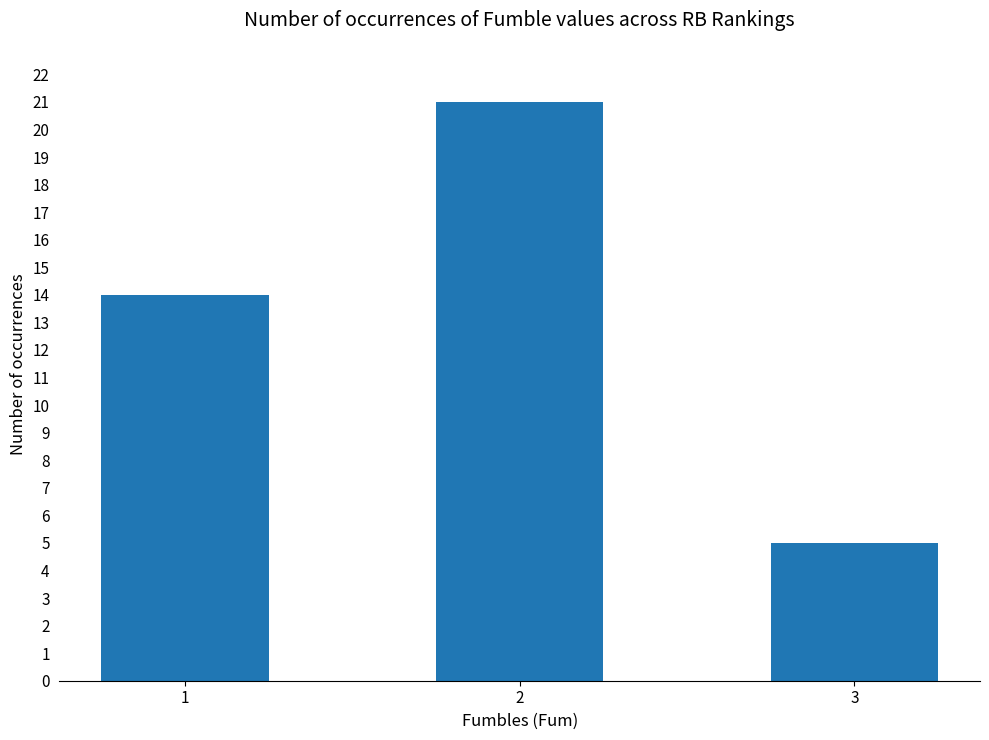

List the labels in order of value, largest first.

2, 1, 3